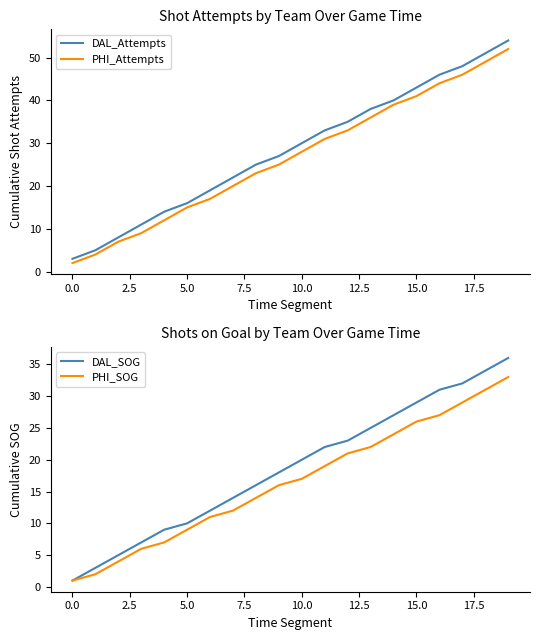

Rank the series at 18 from lowest to highest value.

PHI_SOG, DAL_SOG, PHI_Attempts, DAL_Attempts